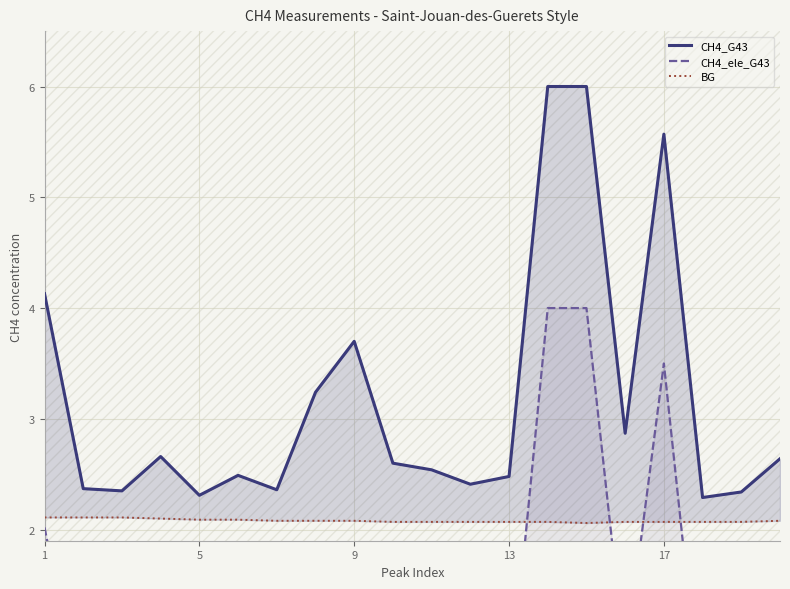

True or false: CH4_G43 and BG cross at least once.

False